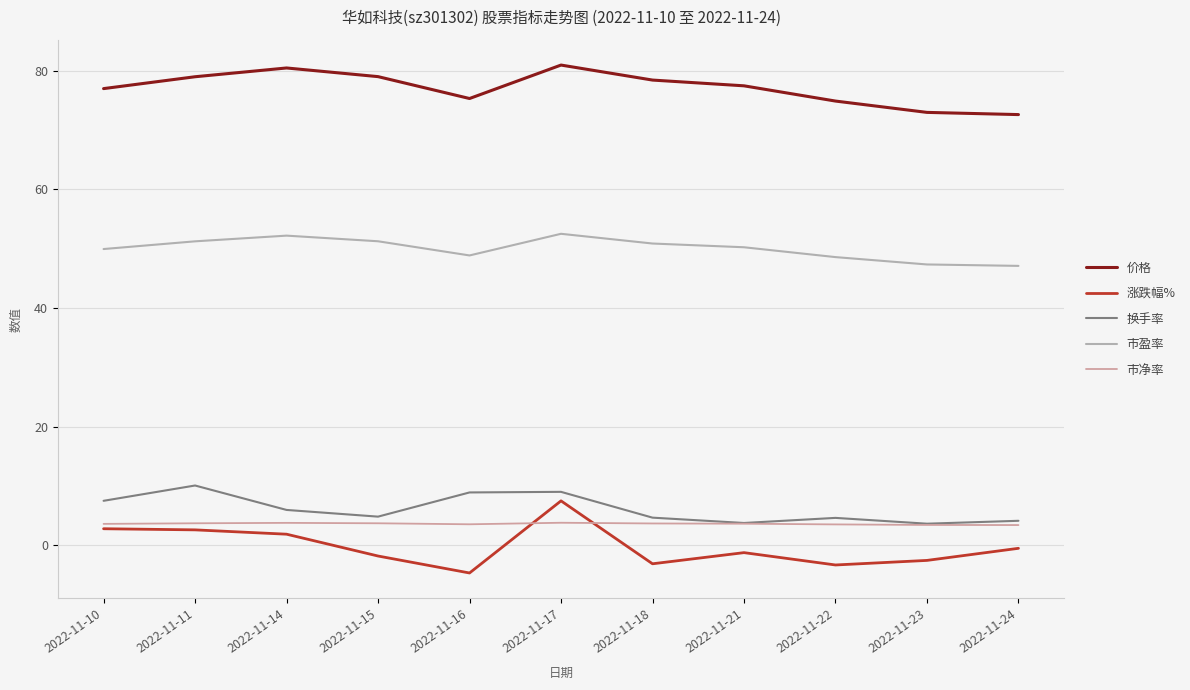

What is the sum of all 价格 values?

848.2